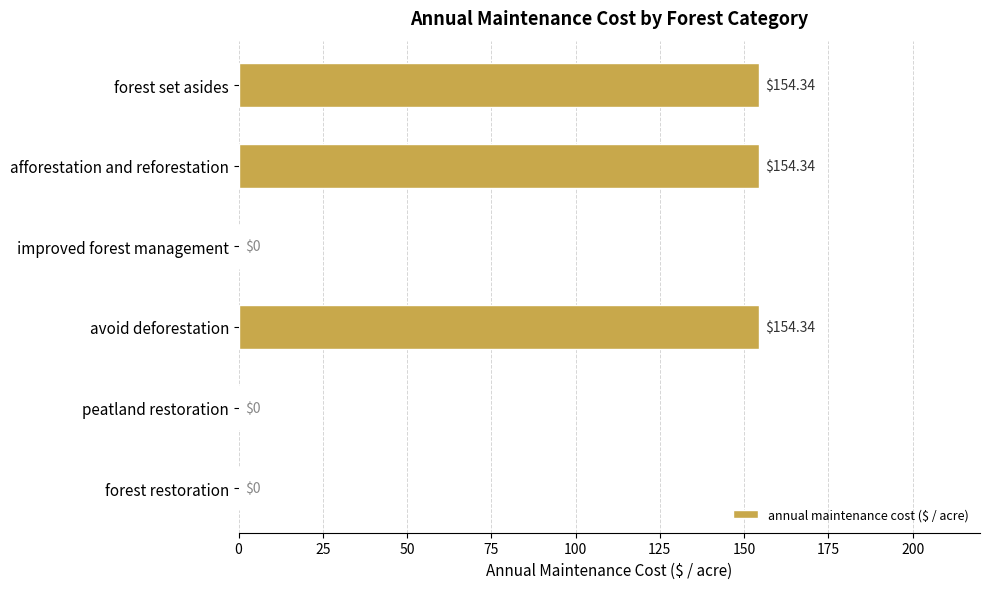

What is the greatest value displayed?

154.3